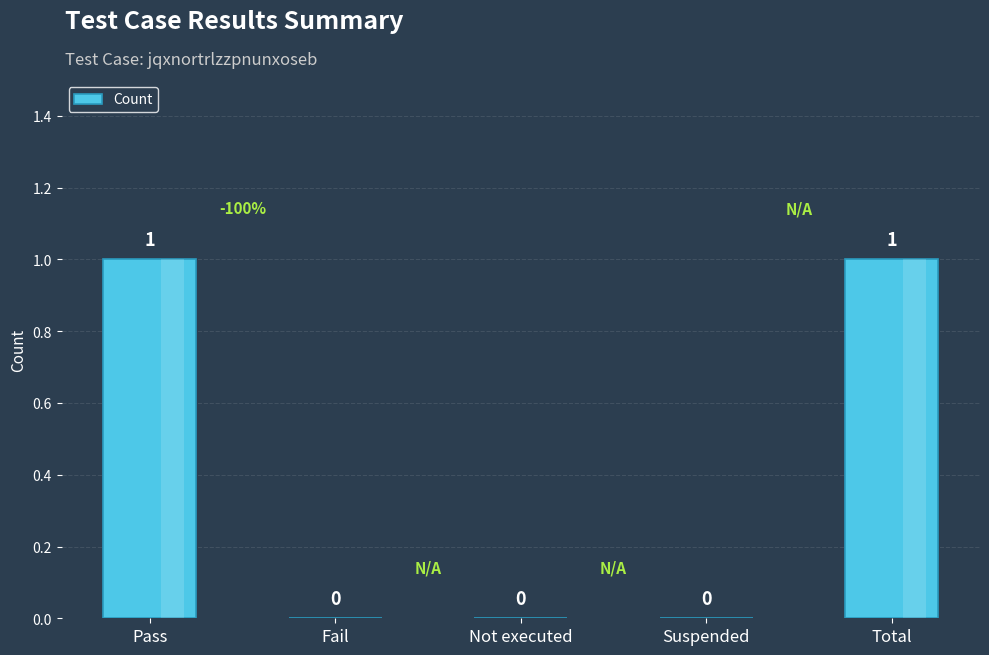

Read the value at Pass.

1